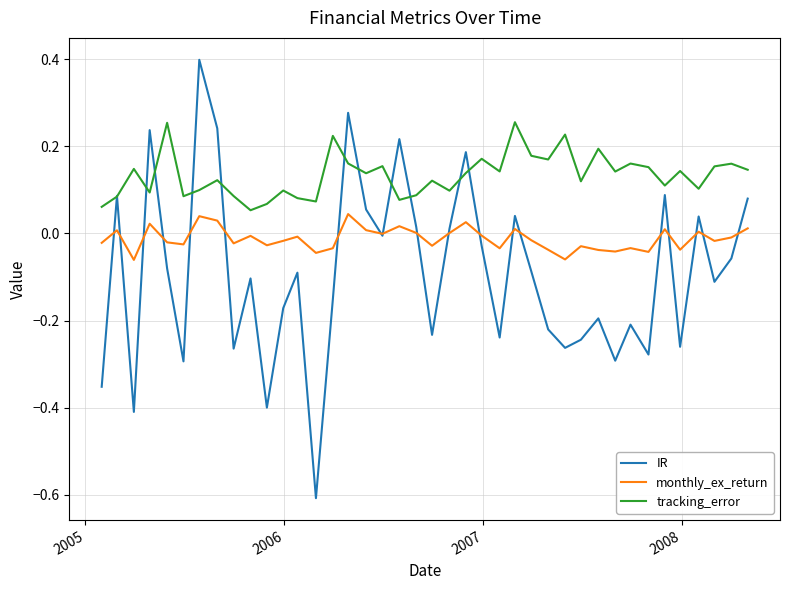

Is this an area chart (filled region under the line)?

No